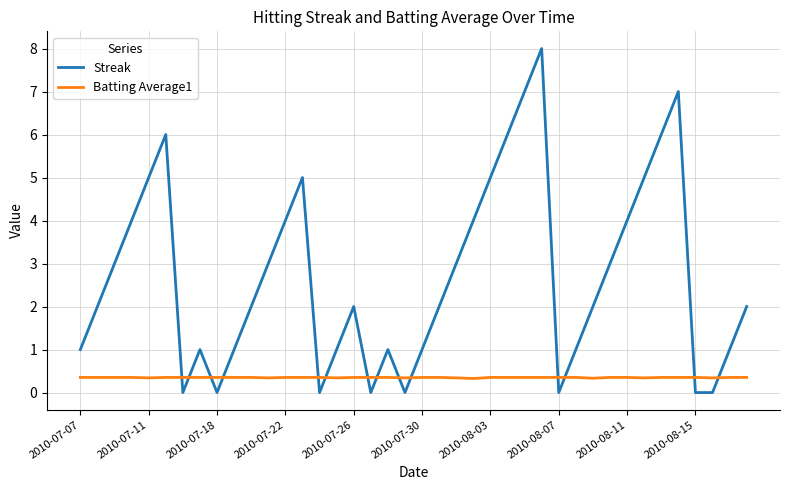

What is the maximum value for Batting Average1?

0.4